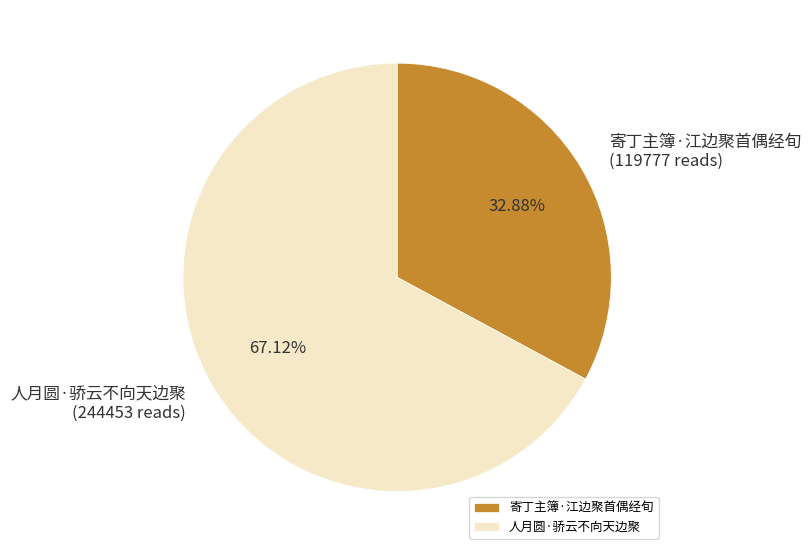

What percentage is the 人月圆·骄云不向天边聚 slice, to the nearest percent?

67%